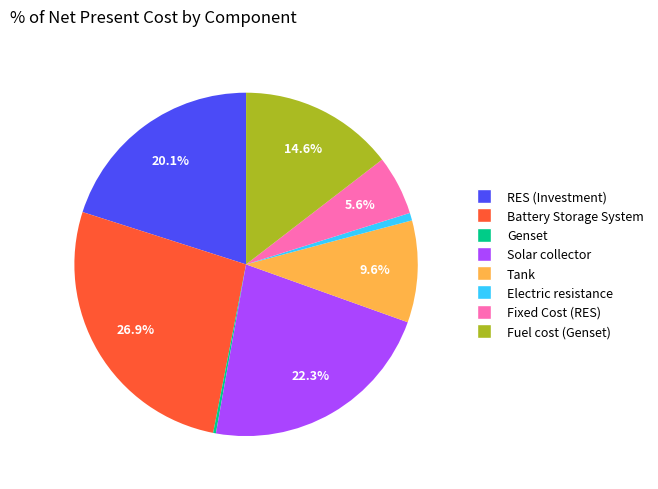

Which category has the biggest portion of the pie?

Battery Storage System